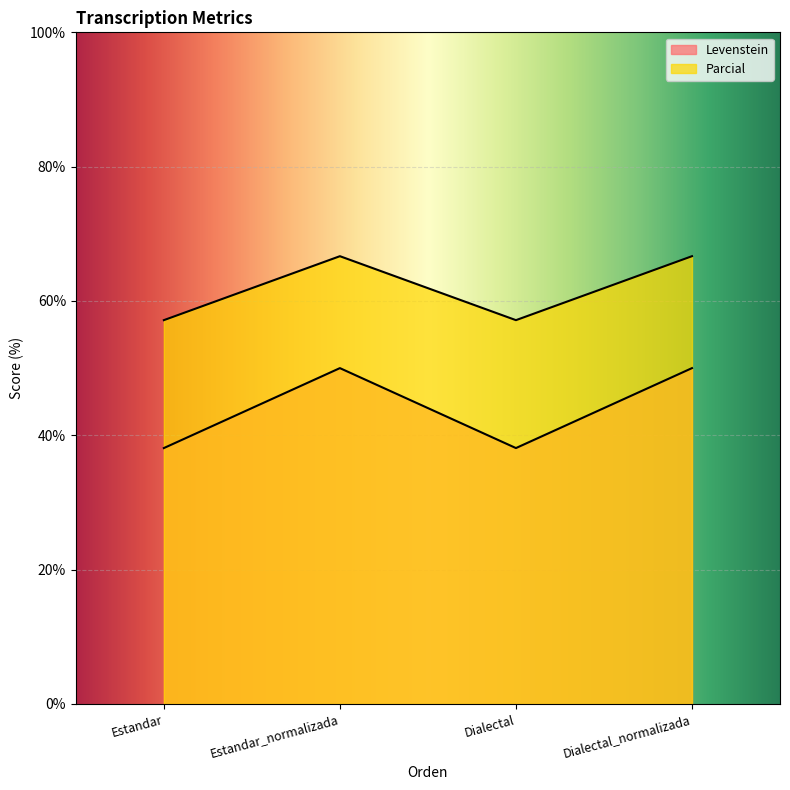

Count the number of data series in this chart.

2